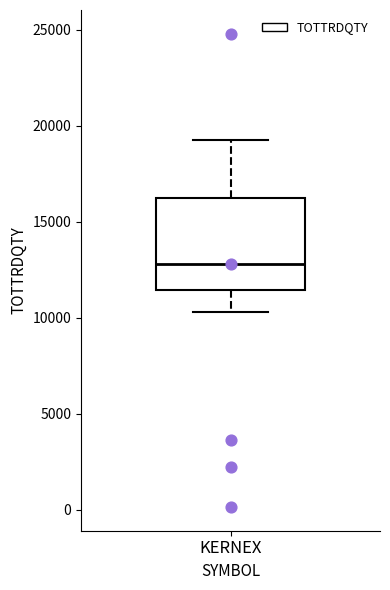

Transcribe this box plot: give where the median line is, the range the box spans, and where the two whiskers end, as read against the y-axis. The values are not printed on the chart, so give them approximately, as read against the axis.

median 13000, box 11500 to 16000, whiskers 10500 to 19000